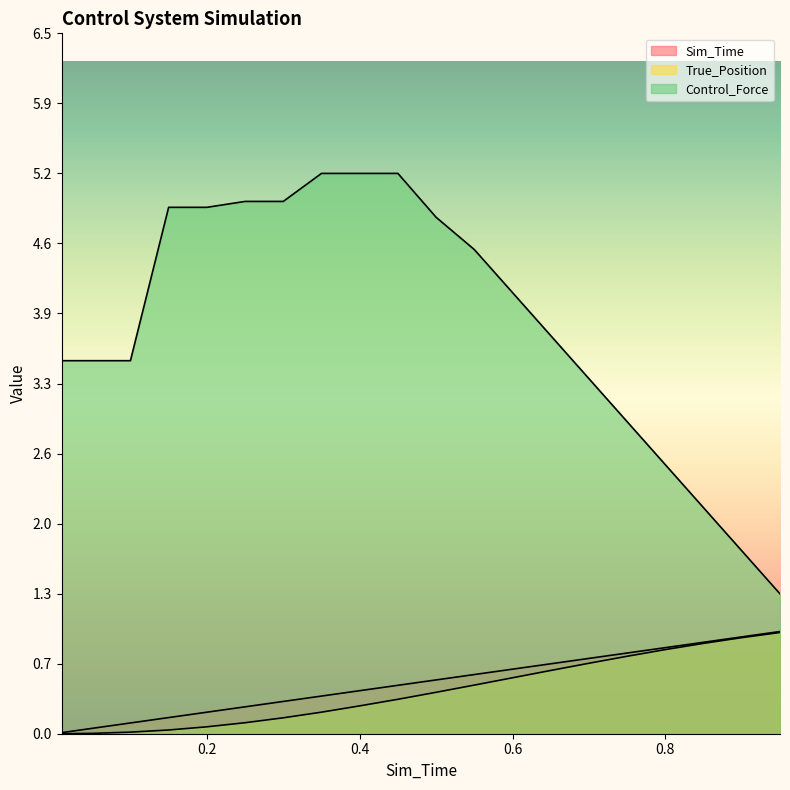

Which category has the lowest value in the Control_Force series?

0.95